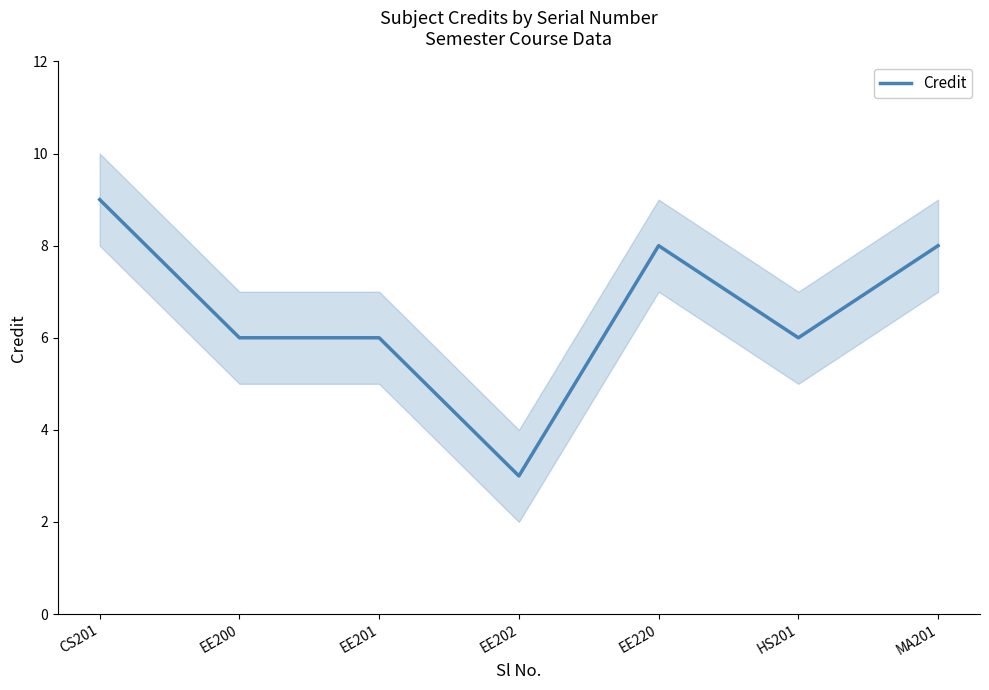

The chart shows a value of 3 at CS201. True or false?

False